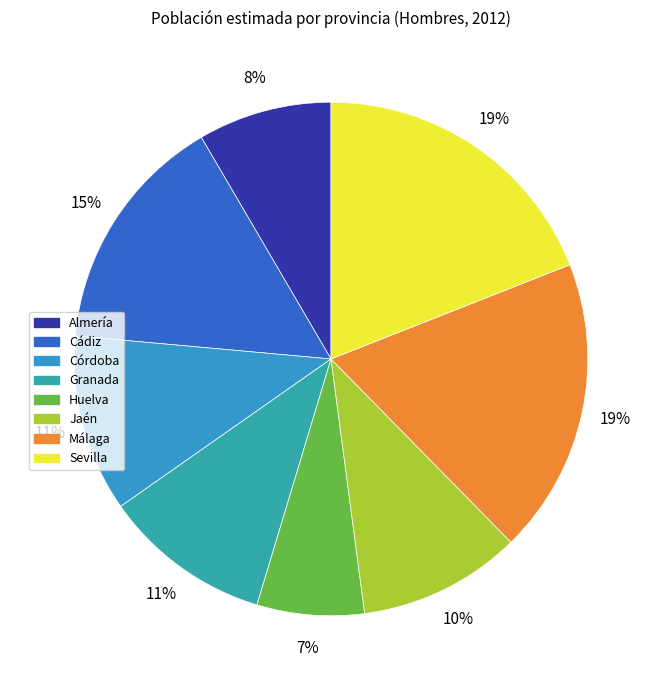

Which slice is the largest?

Sevilla